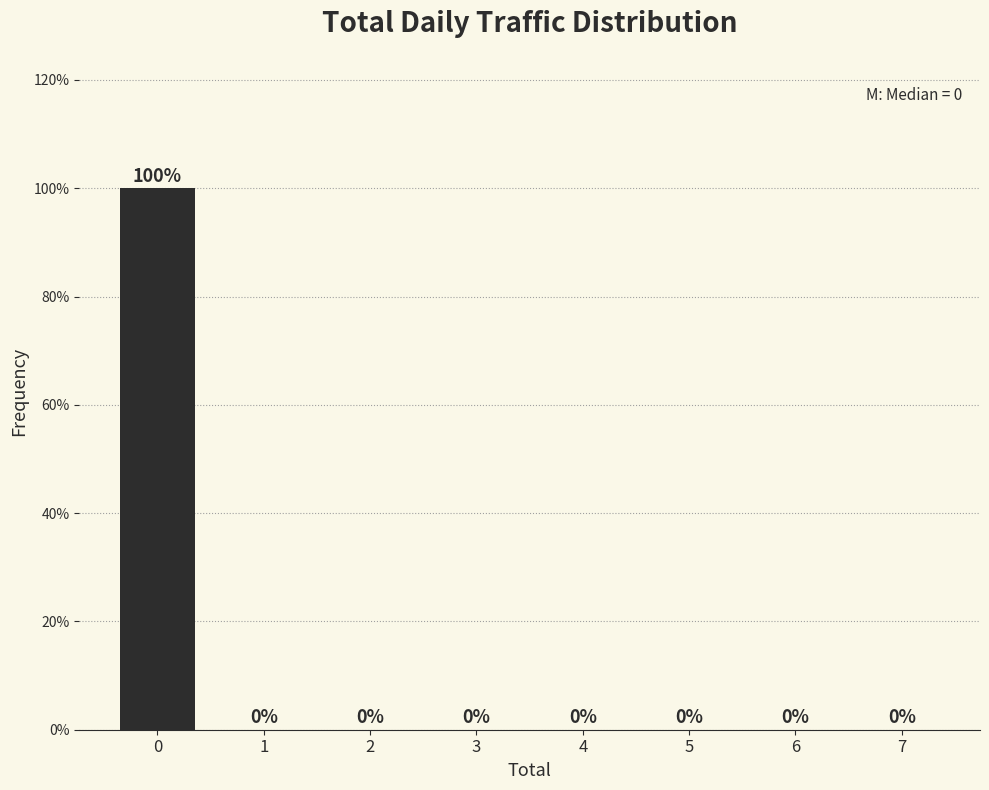

Reading left to right, extract all data points from this chart.

0=100	1=0	2=0	3=0	4=0	5=0	6=0	7=0